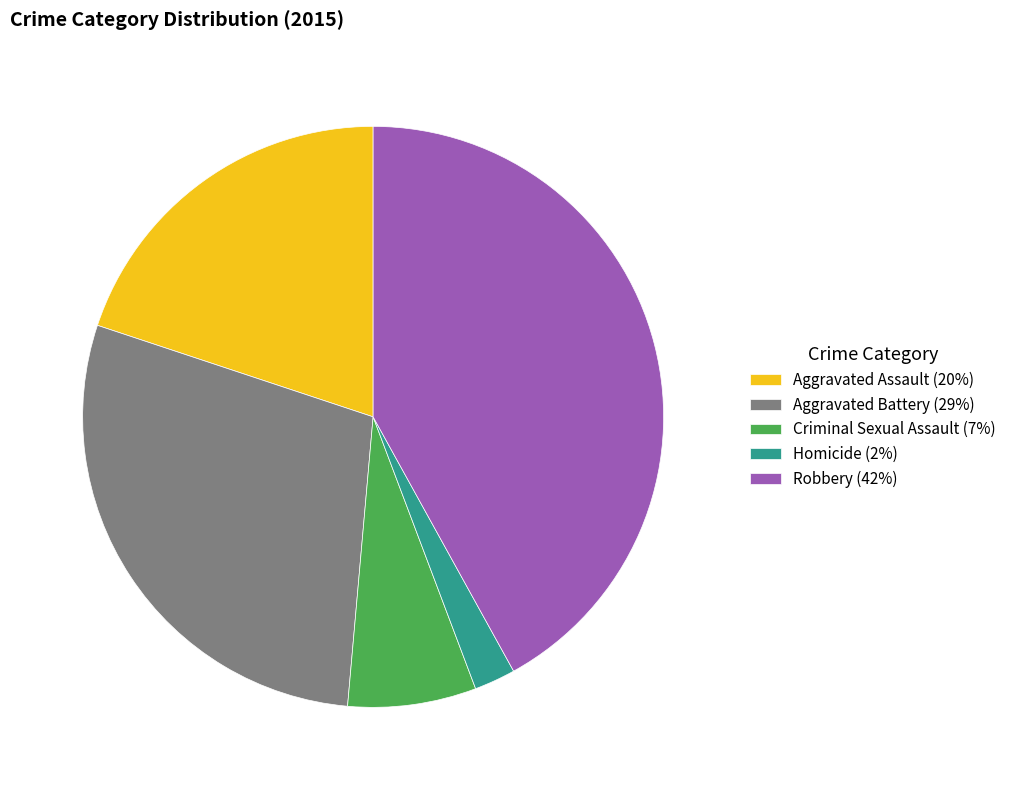

Rank the categories by value from highest to lowest.

Robbery, Aggravated Battery, Aggravated Assault, Criminal Sexual Assault, Homicide